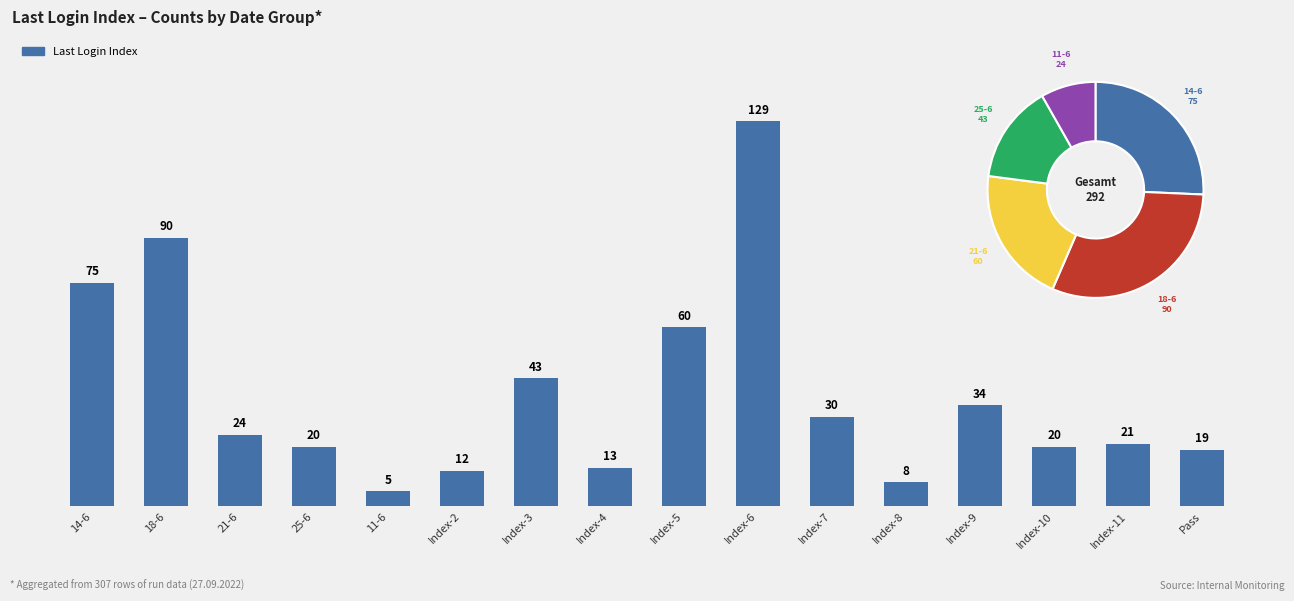

What is the smallest value displayed?

5